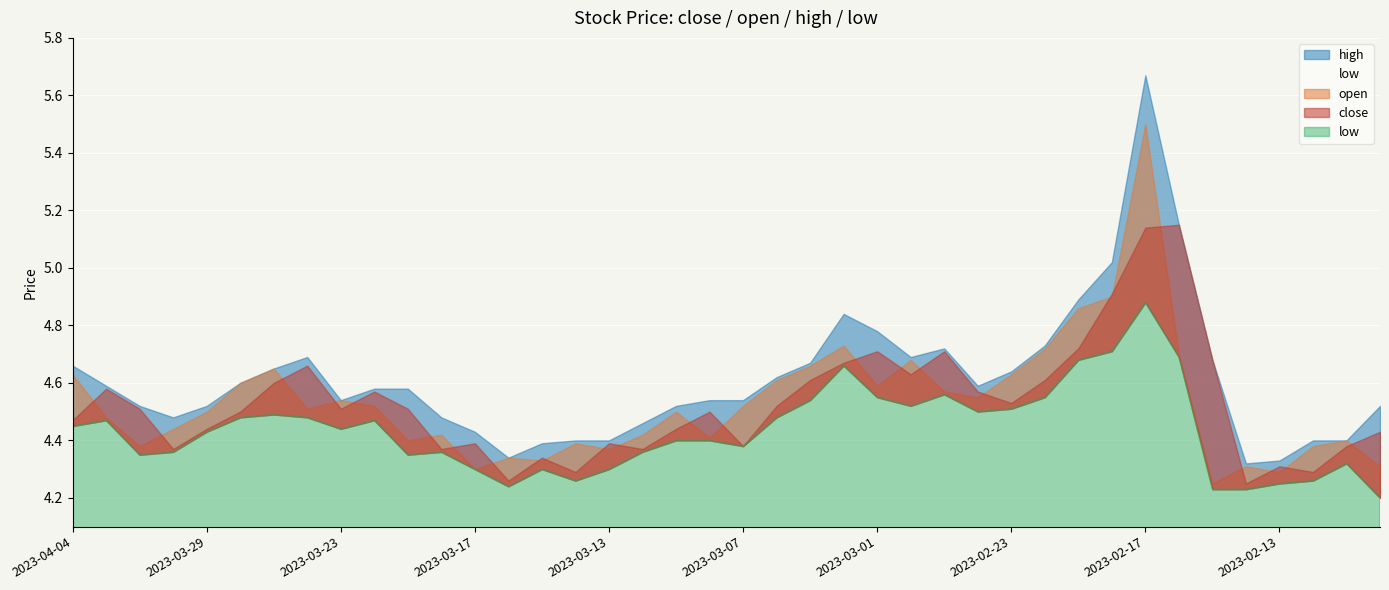

Reading left to right, list all the values displayed in this chart.

close: 2023-04-04=4.5	2023-04-03=4.6	2023-03-31=4.5	2023-03-30=4.4	2023-03-29=4.4	2023-03-28=4.5	2023-03-27=4.6	2023-03-24=4.7	2023-03-23=4.5	2023-03-22=4.6	2023-03-21=4.5	2023-03-20=4.4	2023-03-17=4.4	2023-03-16=4.3	2023-03-15=4.3	2023-03-14=4.3	2023-03-13=4.4	2023-03-10=4.4	2023-03-09=4.4	2023-03-08=4.5	2023-03-07=4.4	2023-03-06=4.5	2023-03-03=4.6	2023-03-02=4.7	2023-03-01=4.7	2023-02-28=4.6	2023-02-27=4.7	2023-02-24=4.6	2023-02-23=4.5	2023-02-22=4.6	2023-02-21=4.7	2023-02-20=4.9	2023-02-17=5.1	2023-02-16=5.2	2023-02-15=4.7	2023-02-14=4.2	2023-02-13=4.3	2023-02-10=4.3	2023-02-09=4.4	2023-02-08=4.4
open: 2023-04-04=4.6	2023-04-03=4.5	2023-03-31=4.4	2023-03-30=4.4	2023-03-29=4.5	2023-03-28=4.6	2023-03-27=4.7	2023-03-24=4.5	2023-03-23=4.5	2023-03-22=4.5	2023-03-21=4.4	2023-03-20=4.4	2023-03-17=4.3	2023-03-16=4.3	2023-03-15=4.3	2023-03-14=4.4	2023-03-13=4.4	2023-03-10=4.4	2023-03-09=4.5	2023-03-08=4.4	2023-03-07=4.5	2023-03-06=4.6	2023-03-03=4.7	2023-03-02=4.7	2023-03-01=4.6	2023-02-28=4.7	2023-02-27=4.6	2023-02-24=4.5	2023-02-23=4.6	2023-02-22=4.7	2023-02-21=4.9	2023-02-20=4.9	2023-02-17=5.5	2023-02-16=4.7	2023-02-15=4.2	2023-02-14=4.3	2023-02-13=4.3	2023-02-10=4.4	2023-02-09=4.4	2023-02-08=4.3
high: 2023-04-04=4.7	2023-04-03=4.6	2023-03-31=4.5	2023-03-30=4.5	2023-03-29=4.5	2023-03-28=4.6	2023-03-27=4.7	2023-03-24=4.7	2023-03-23=4.5	2023-03-22=4.6	2023-03-21=4.6	2023-03-20=4.5	2023-03-17=4.4	2023-03-16=4.3	2023-03-15=4.4	2023-03-14=4.4	2023-03-13=4.4	2023-03-10=4.5	2023-03-09=4.5	2023-03-08=4.5	2023-03-07=4.5	2023-03-06=4.6	2023-03-03=4.7	2023-03-02=4.8	2023-03-01=4.8	2023-02-28=4.7	2023-02-27=4.7	2023-02-24=4.6	2023-02-23=4.6	2023-02-22=4.7	2023-02-21=4.9	2023-02-20=5.0	2023-02-17=5.7	2023-02-16=5.2	2023-02-15=4.7	2023-02-14=4.3	2023-02-13=4.3	2023-02-10=4.4	2023-02-09=4.4	2023-02-08=4.5
low: 2023-04-04=4.5	2023-04-03=4.5	2023-03-31=4.3	2023-03-30=4.4	2023-03-29=4.4	2023-03-28=4.5	2023-03-27=4.5	2023-03-24=4.5	2023-03-23=4.4	2023-03-22=4.5	2023-03-21=4.3	2023-03-20=4.4	2023-03-17=4.3	2023-03-16=4.2	2023-03-15=4.3	2023-03-14=4.3	2023-03-13=4.3	2023-03-10=4.4	2023-03-09=4.4	2023-03-08=4.4	2023-03-07=4.4	2023-03-06=4.5	2023-03-03=4.5	2023-03-02=4.7	2023-03-01=4.5	2023-02-28=4.5	2023-02-27=4.6	2023-02-24=4.5	2023-02-23=4.5	2023-02-22=4.5	2023-02-21=4.7	2023-02-20=4.7	2023-02-17=4.9	2023-02-16=4.7	2023-02-15=4.2	2023-02-14=4.2	2023-02-13=4.2	2023-02-10=4.3	2023-02-09=4.3	2023-02-08=4.2